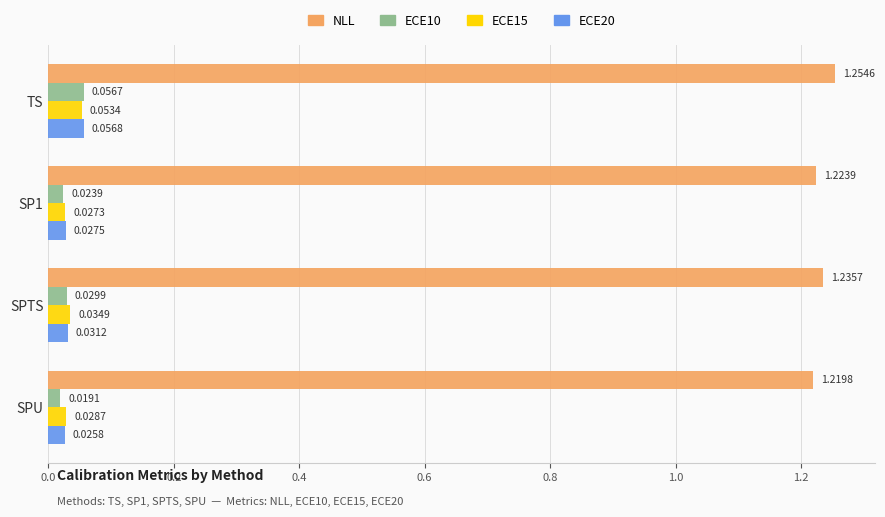

What is the sum of all NLL values?

4.9